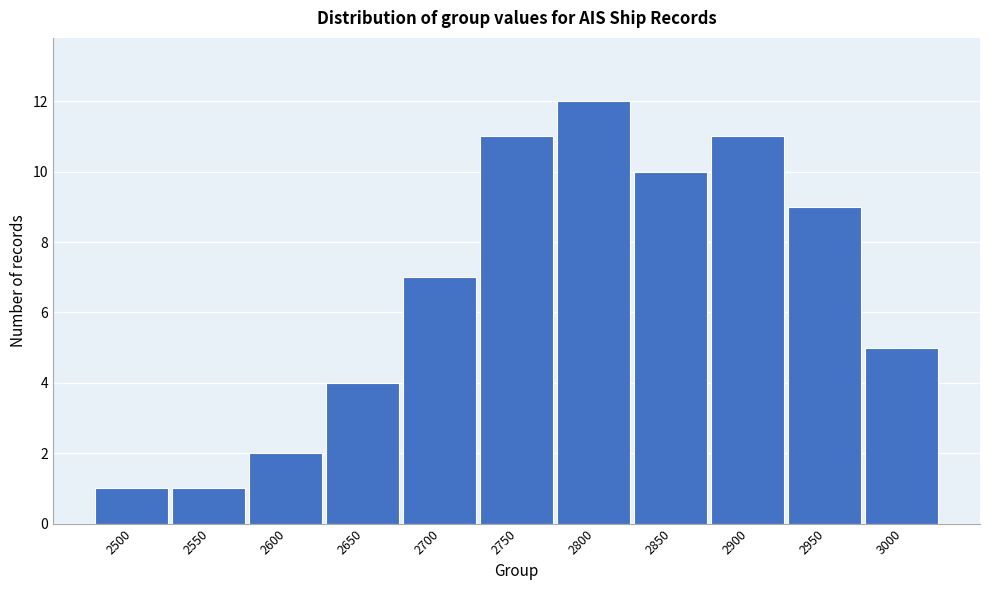

Reading right to left, transcribe all the data shown in this chart.

3000=5	2950=9	2900=11	2850=10	2800=12	2750=11	2700=7	2650=4	2600=2	2550=1	2500=1